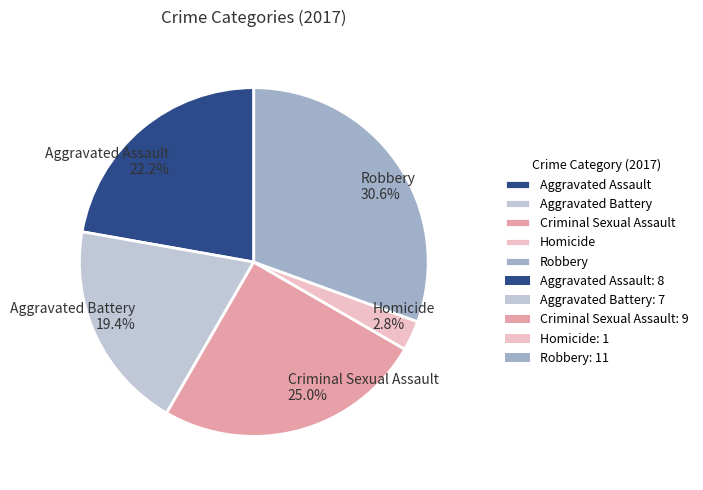

To the nearest percent, what is the average slice percentage?

20%